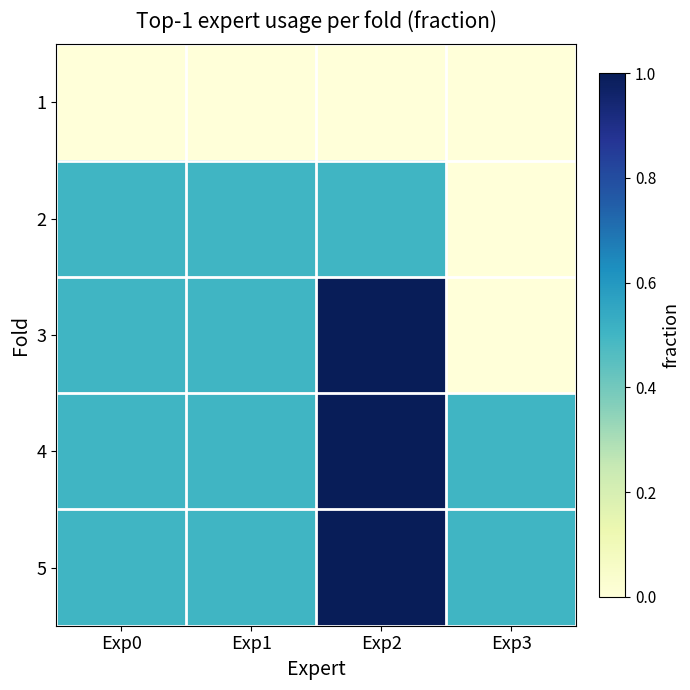

At which category is the sum across all series the highest?

Exp2